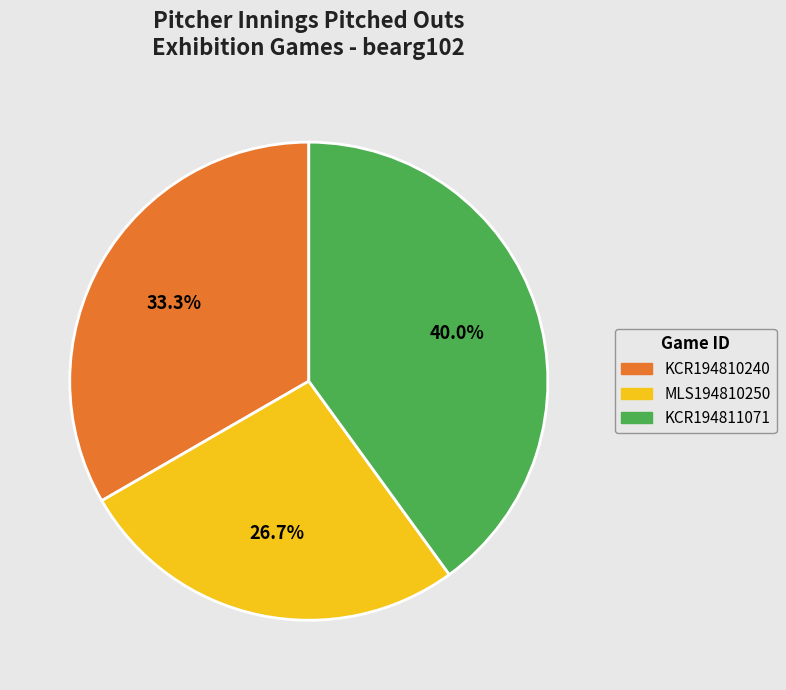

Between KCR194810240 and KCR194811071, which is larger?

KCR194811071